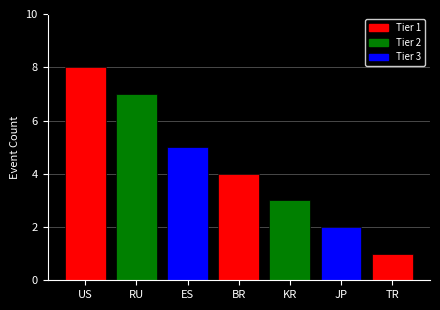

Reading right to left, what are all the values shown in this chart?

1	2	3	4	5	7	8